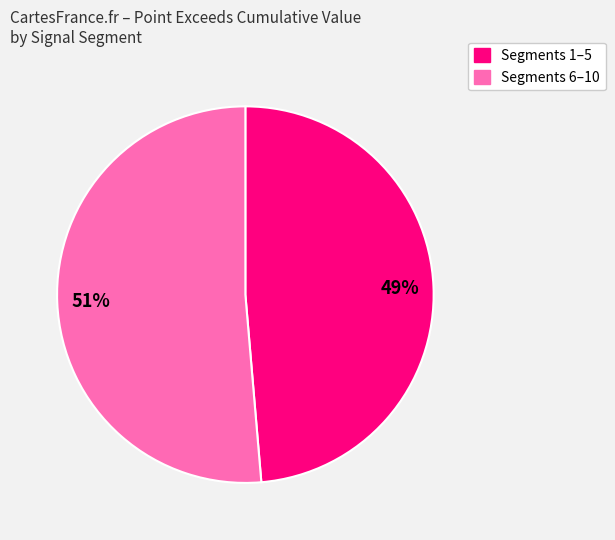

To the nearest percent, what is the average slice percentage?

50%